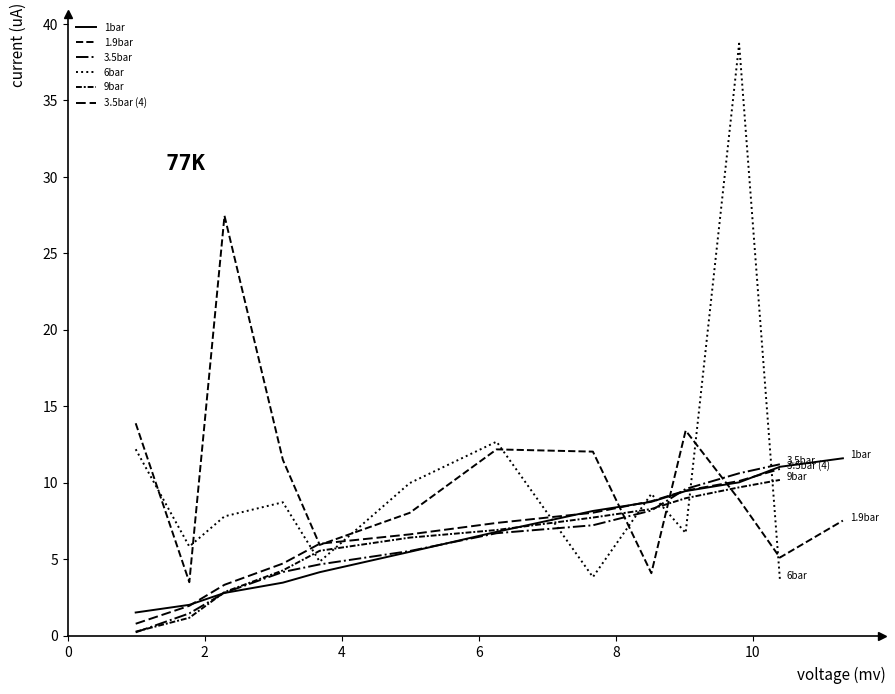

Between 3 and 7, which is larger?

7